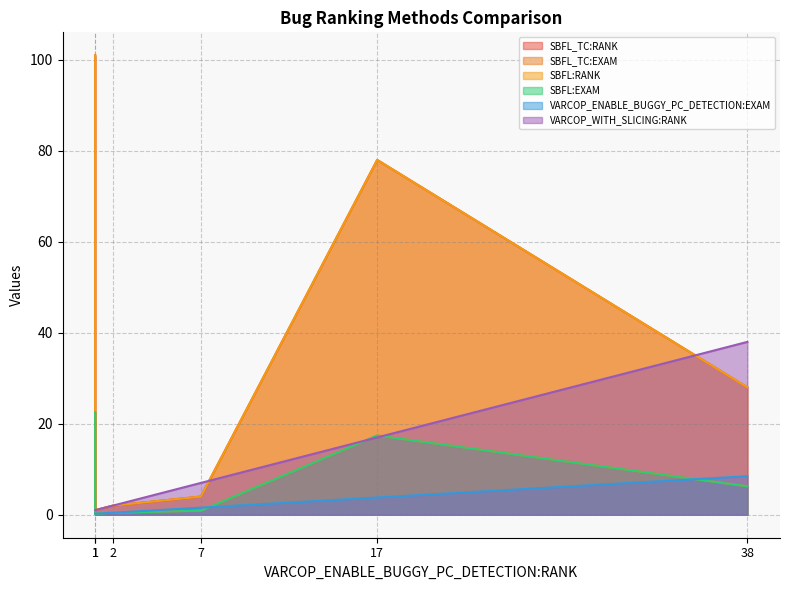

At how many categories does at least one series exceed 26?

3